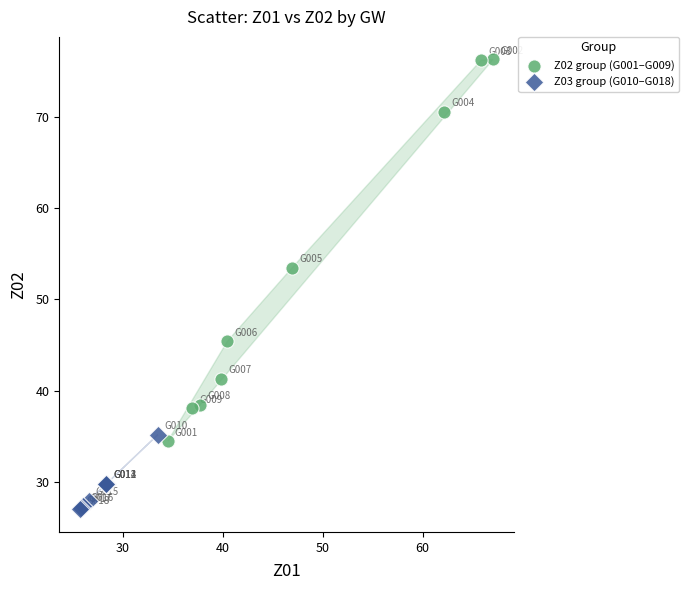

Which series reaches the minimum Y coordinate?

Z03 group (G010–G018)